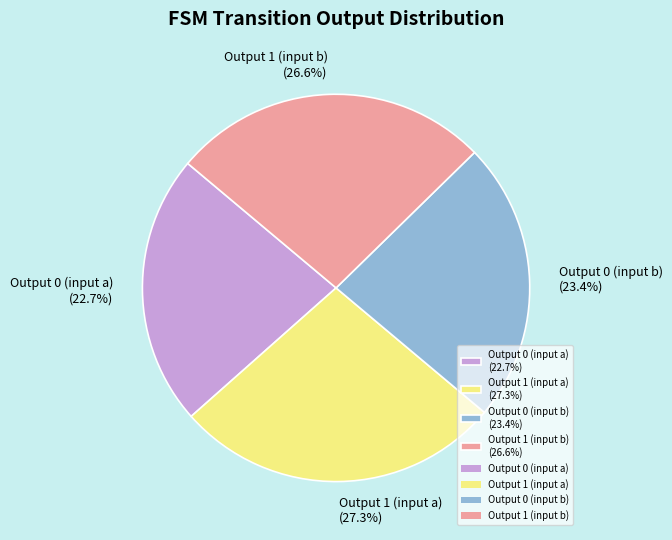

What portion of the pie excludes Output 0 (input a) (22.7%)?

77.3%